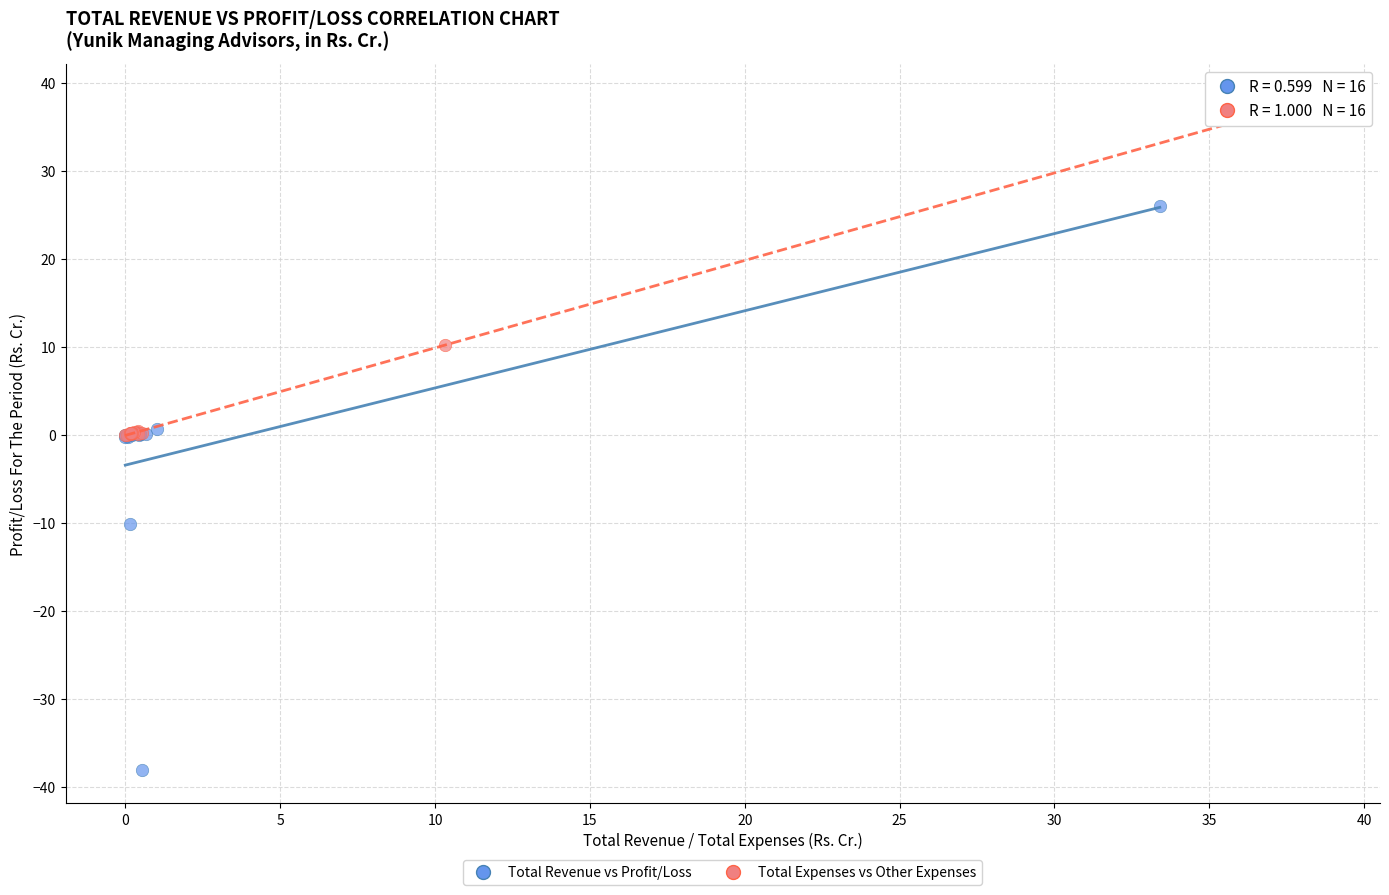

Which series contains the lowest Y value?

Total Revenue vs Profit/Loss